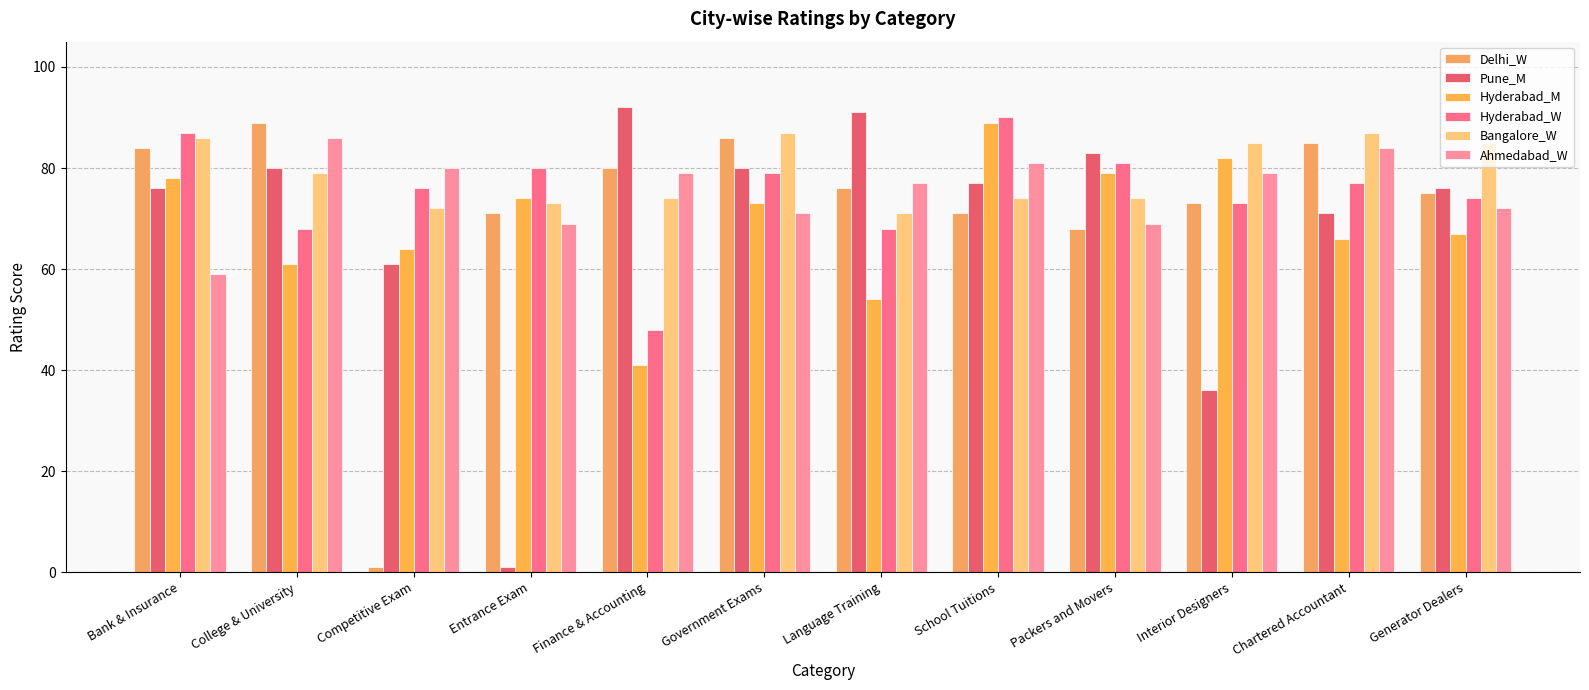

True or false: Bangalore_W has a value of 87 at Government Exams.

True